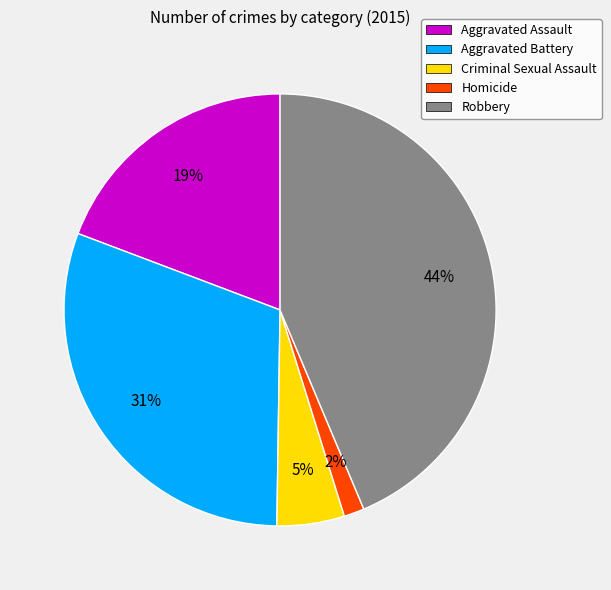

Is the sum of Aggravated Assault and Robbery greater than half?

Yes